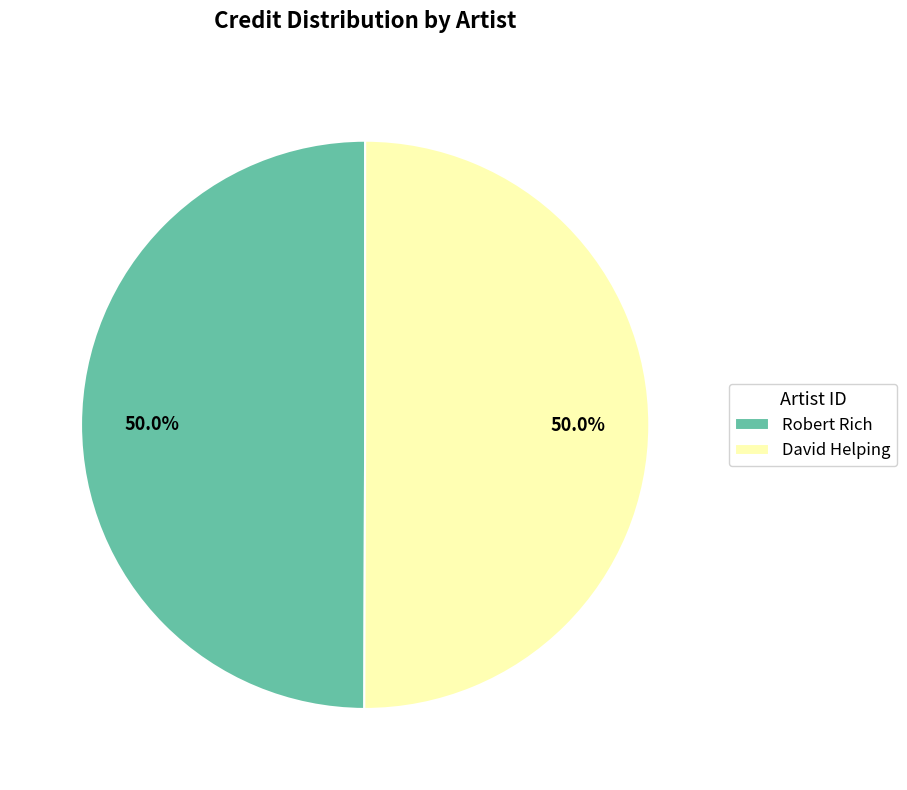

How much of the chart is everything except David Helping?

50.0%